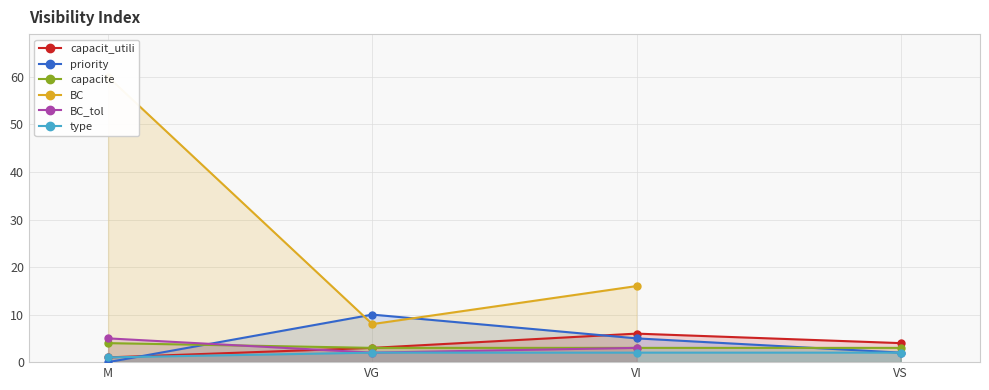

True or false: type and BC cross at least once.

False